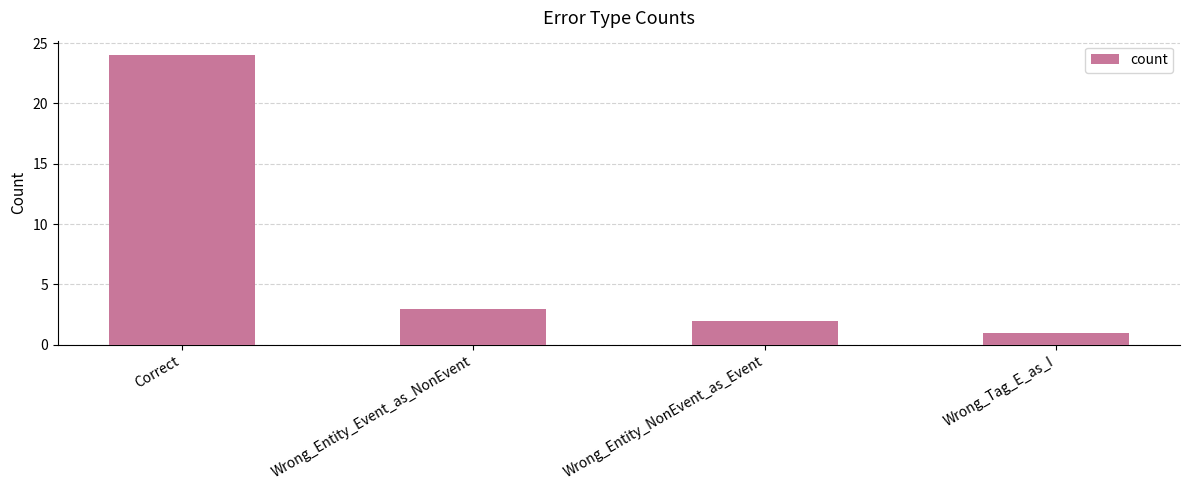

What is the change in value from Correct to Wrong_Entity_NonEvent_as_Event?

-22